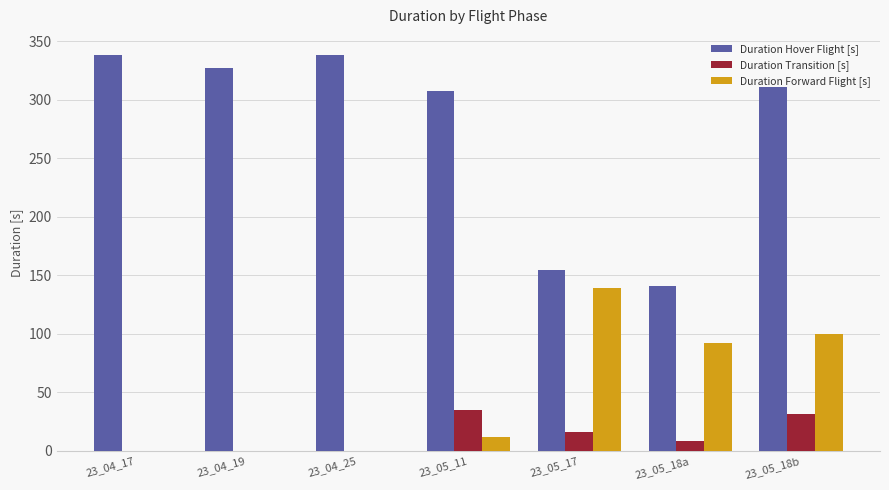

What is the spread (max minus min) of values at 23_05_17?

138.7